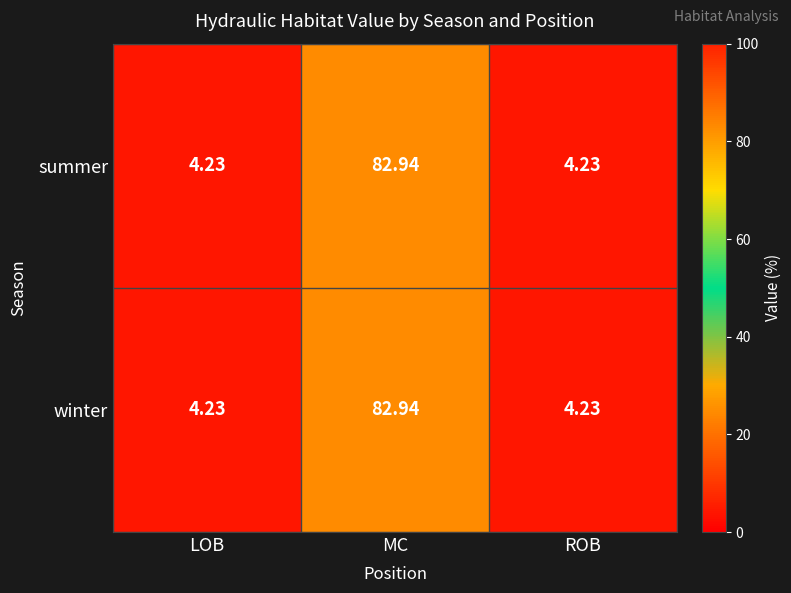

Which category has the highest value across all series?

MC